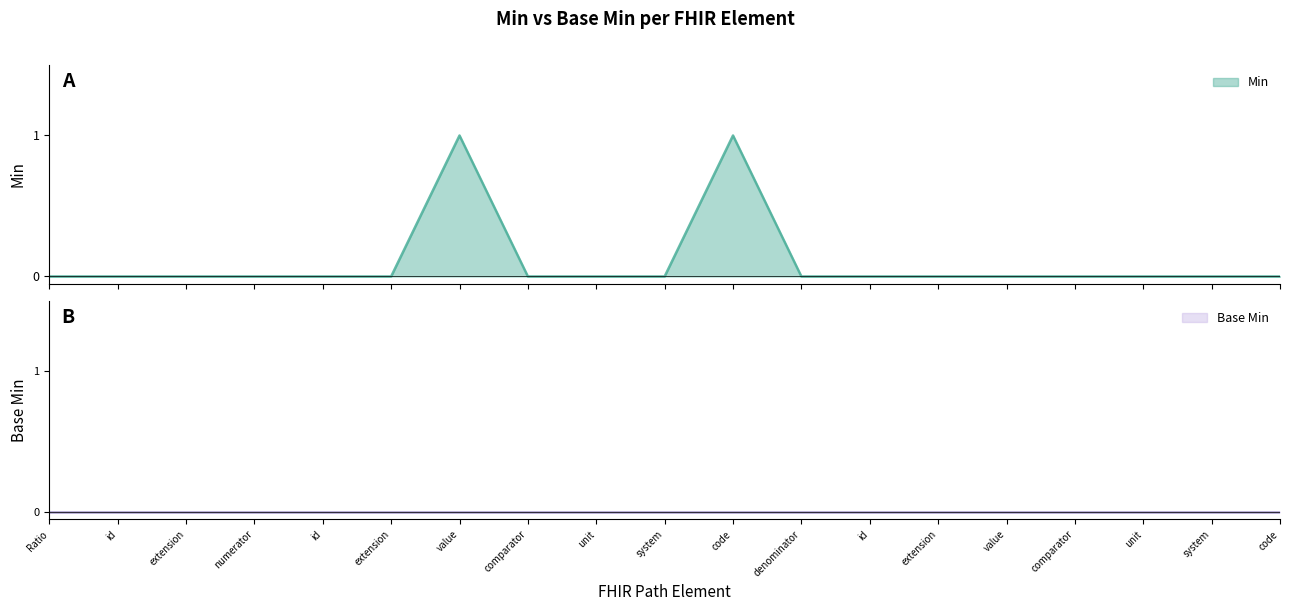

Rank the categories by value from lowest to highest.

Ratio, Ratio.id, Ratio.extension, Ratio.numerator, Ratio.numerator.id, Ratio.numerator.extension, Ratio.numerator.comparator, Ratio.numerator.unit, Ratio.numerator.system, Ratio.denominator, Ratio.denominator.id, Ratio.denominator.extension, Ratio.denominator.value, Ratio.denominator.comparator, Ratio.denominator.unit, Ratio.denominator.system, Ratio.denominator.code, Ratio.numerator.value, Ratio.numerator.code